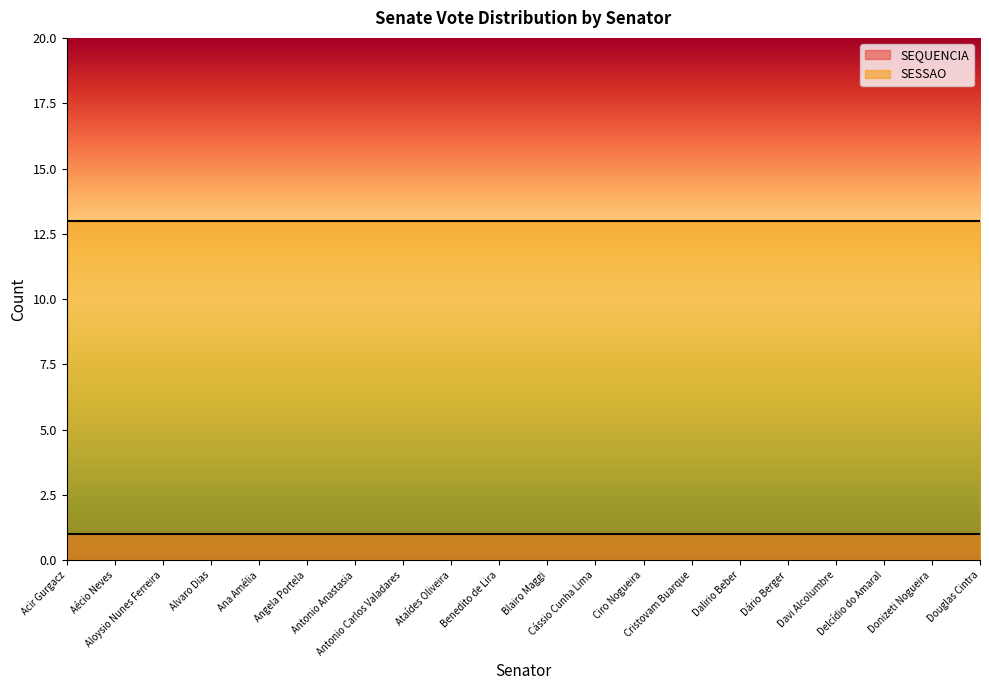

The value of SEQUENCIA at Donizeti Nogueira is 2. True or false?

False